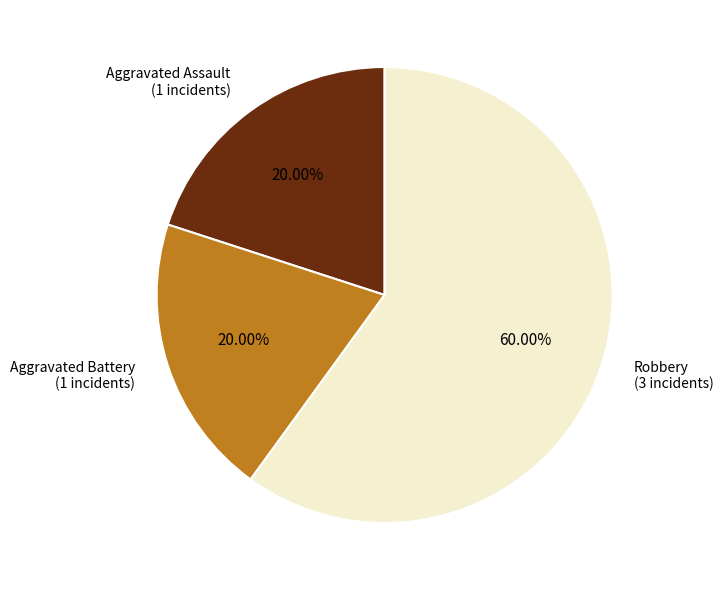

Which slice is the largest?

Robbery